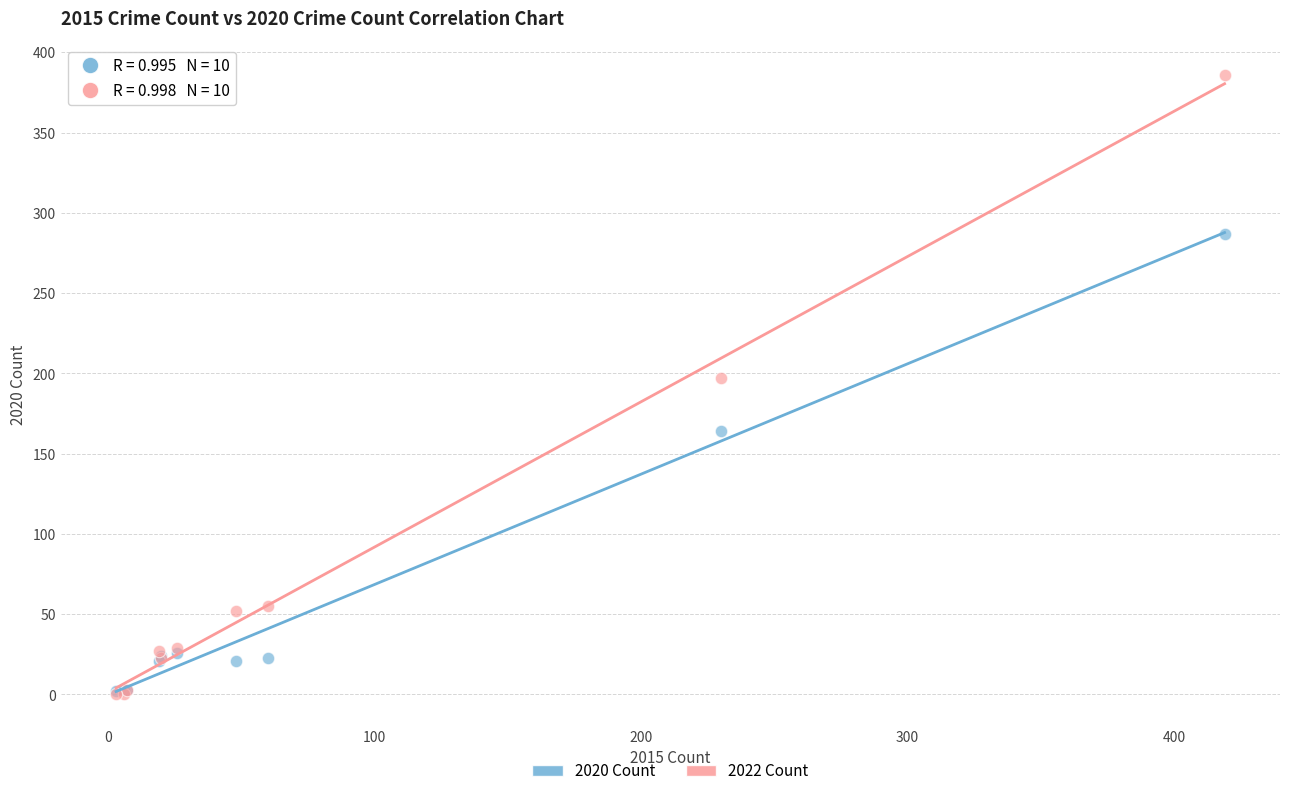

What are all the series names shown in the legend?

2020 Count, 2022 Count